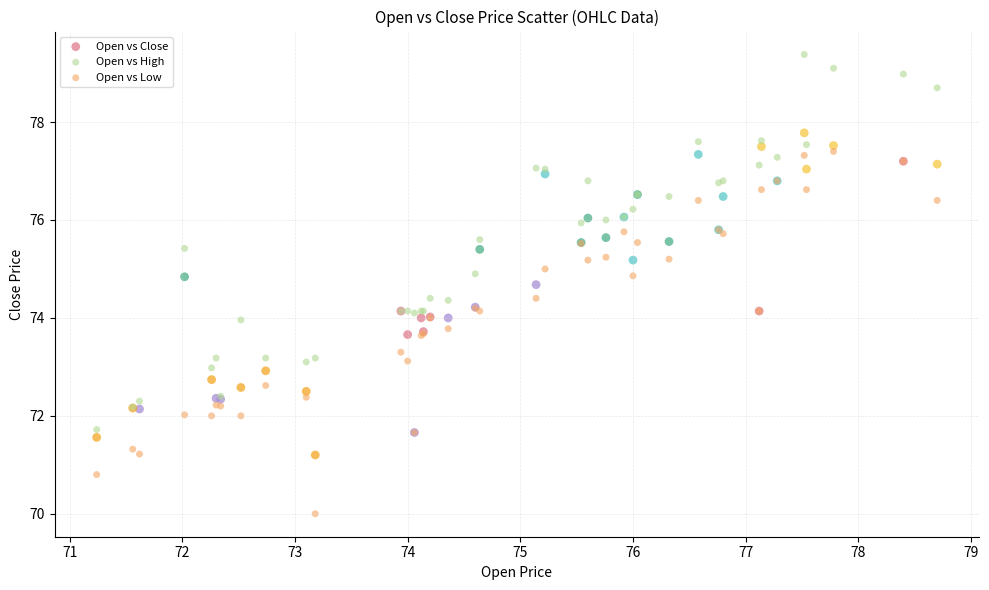

What is the X range (max minus min) for the scatter plot?

7.5